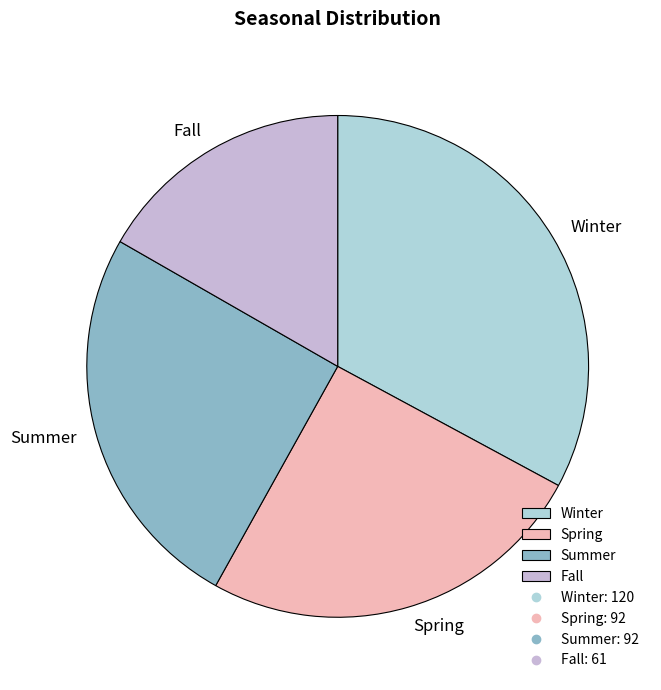

Combined, do Spring and Summer account for over 50%?

Yes